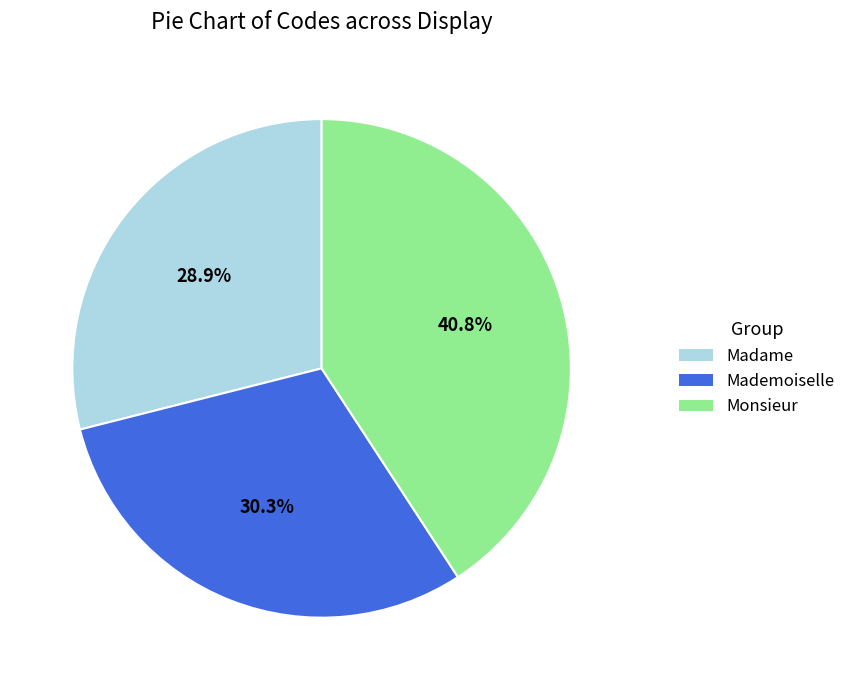

To the nearest percent, what is the difference between the largest and smallest slice percentages?

12%